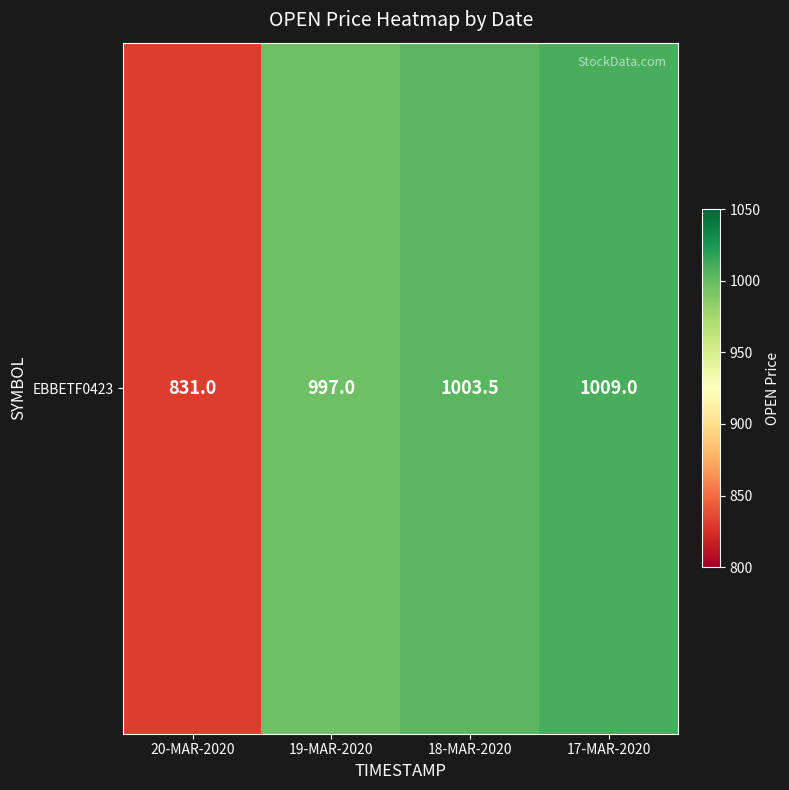

What is the difference between the second highest and second lowest values?

6.5